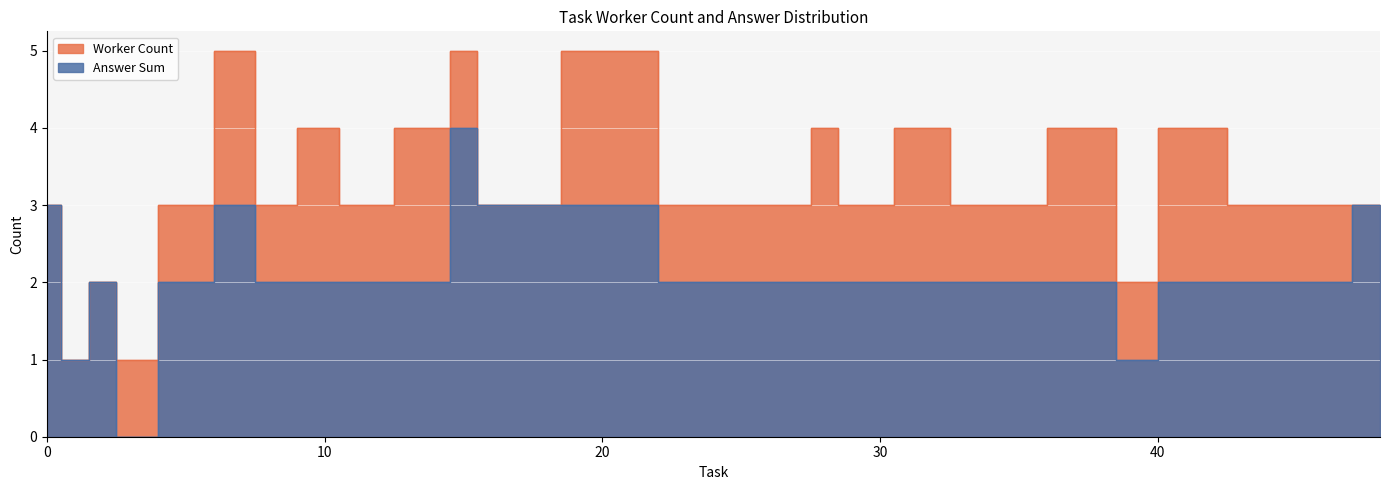

The value of Worker Count at 41 is 4. True or false?

True